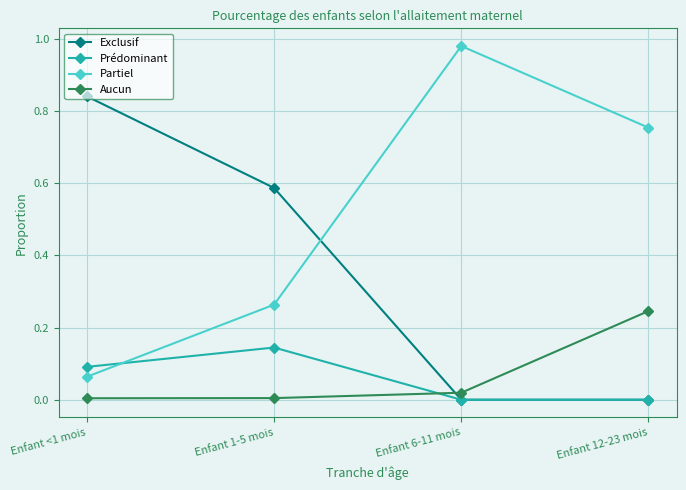

True or false: Partiel and Prédominant cross at least once.

True